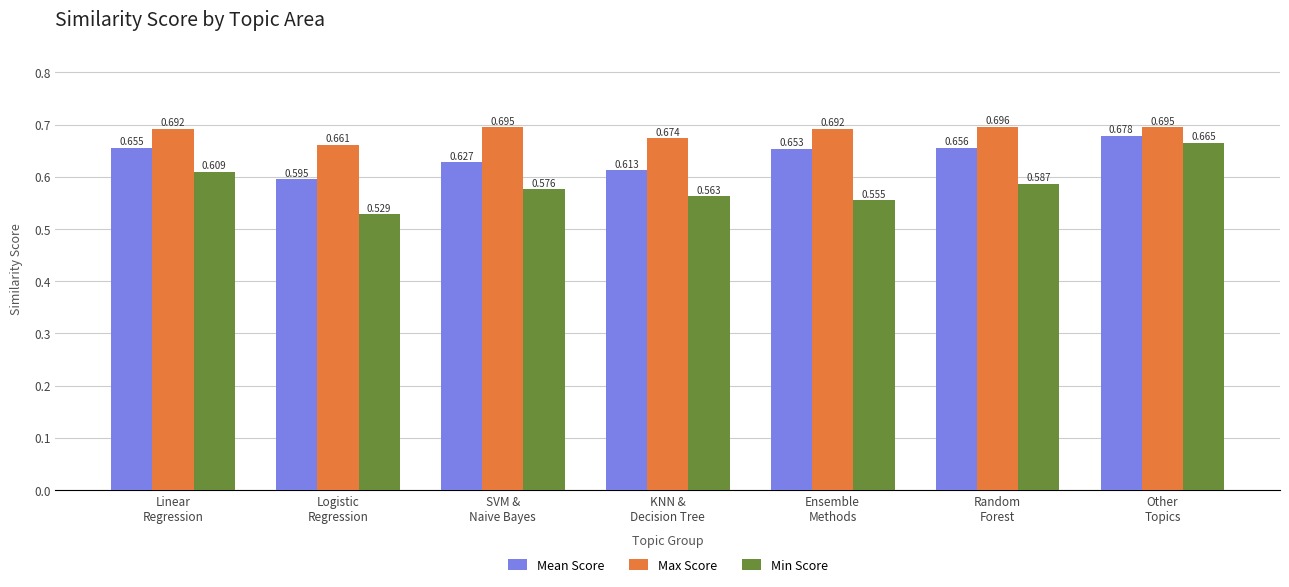

Which series has the largest total across all categories?

Max Score